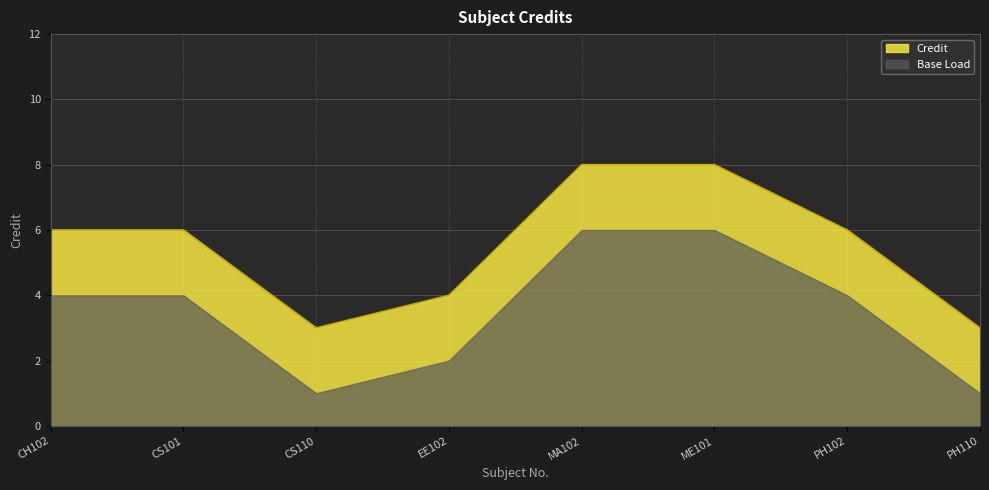

Read the value at CH102.

6